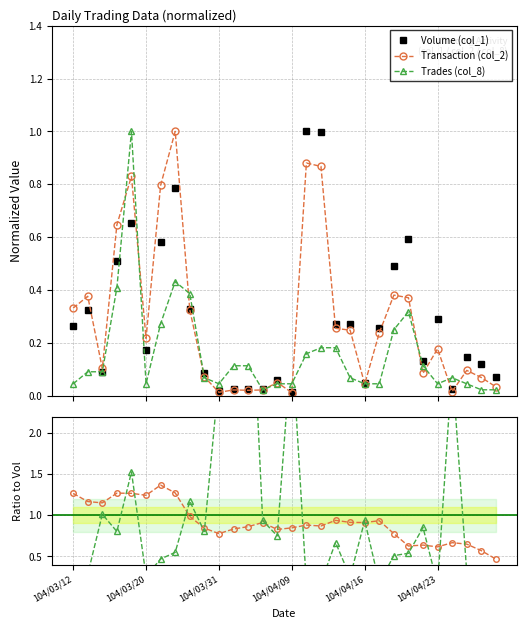

Rank the series by their maximum value, from highest to lowest.

Trades / Vol, Txn / Vol, Volume (col_1), Transaction (col_2), Trades (col_8)